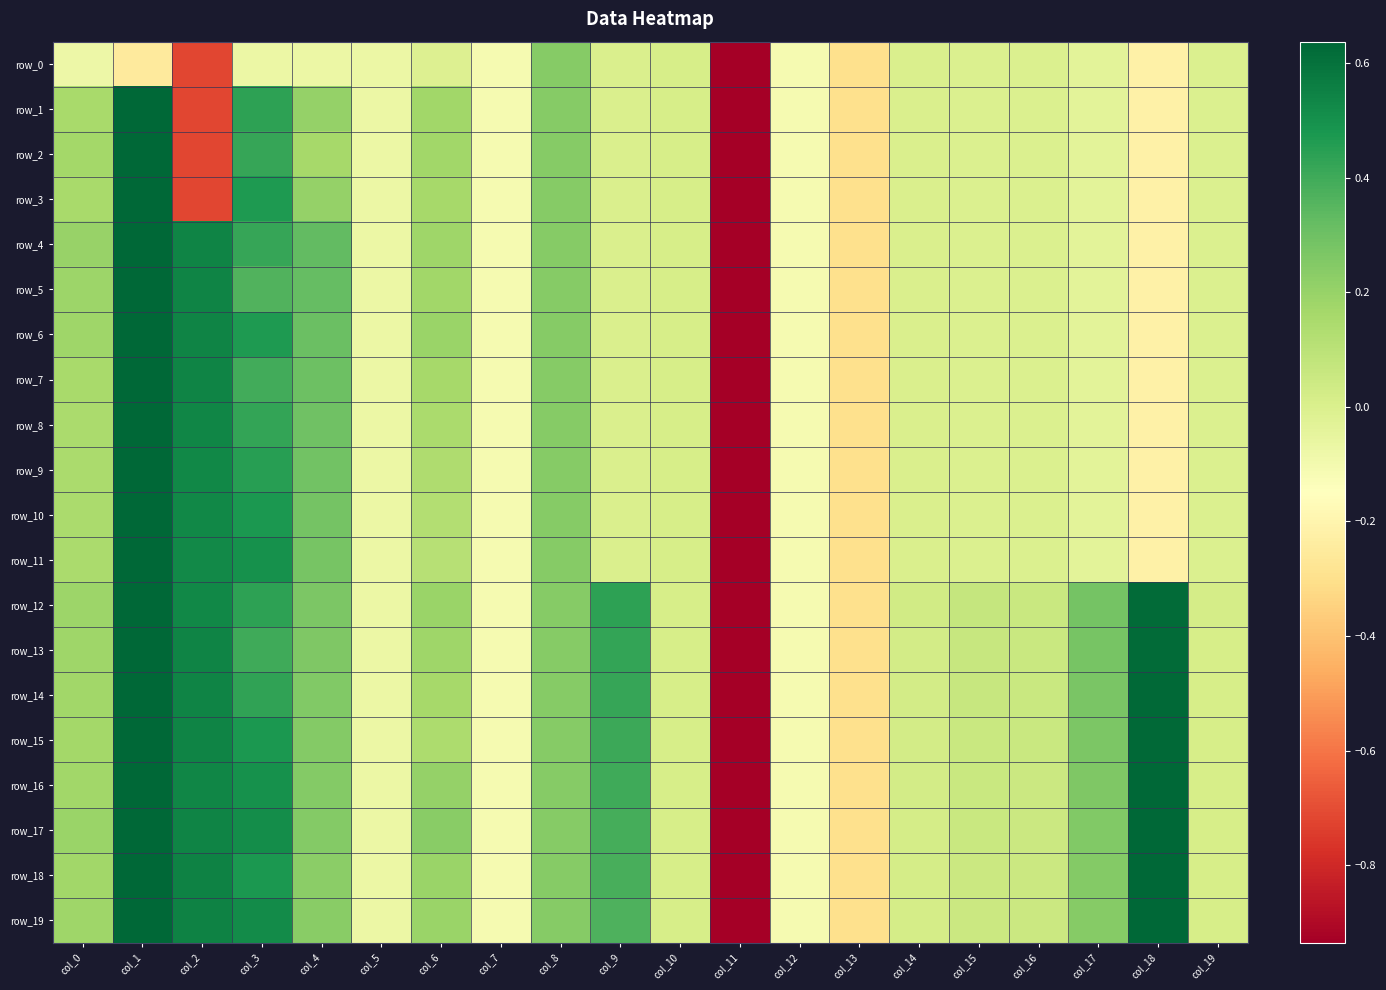

What is the difference between the maximum and second lowest values in the row_5 series?

1.3